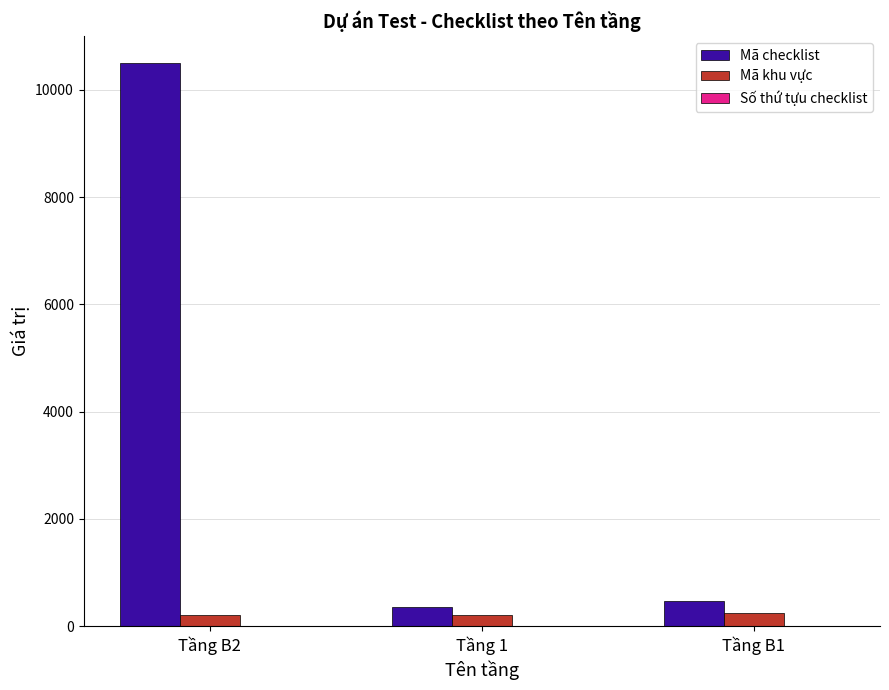

What is the sum of all Mã checklist values?

11337